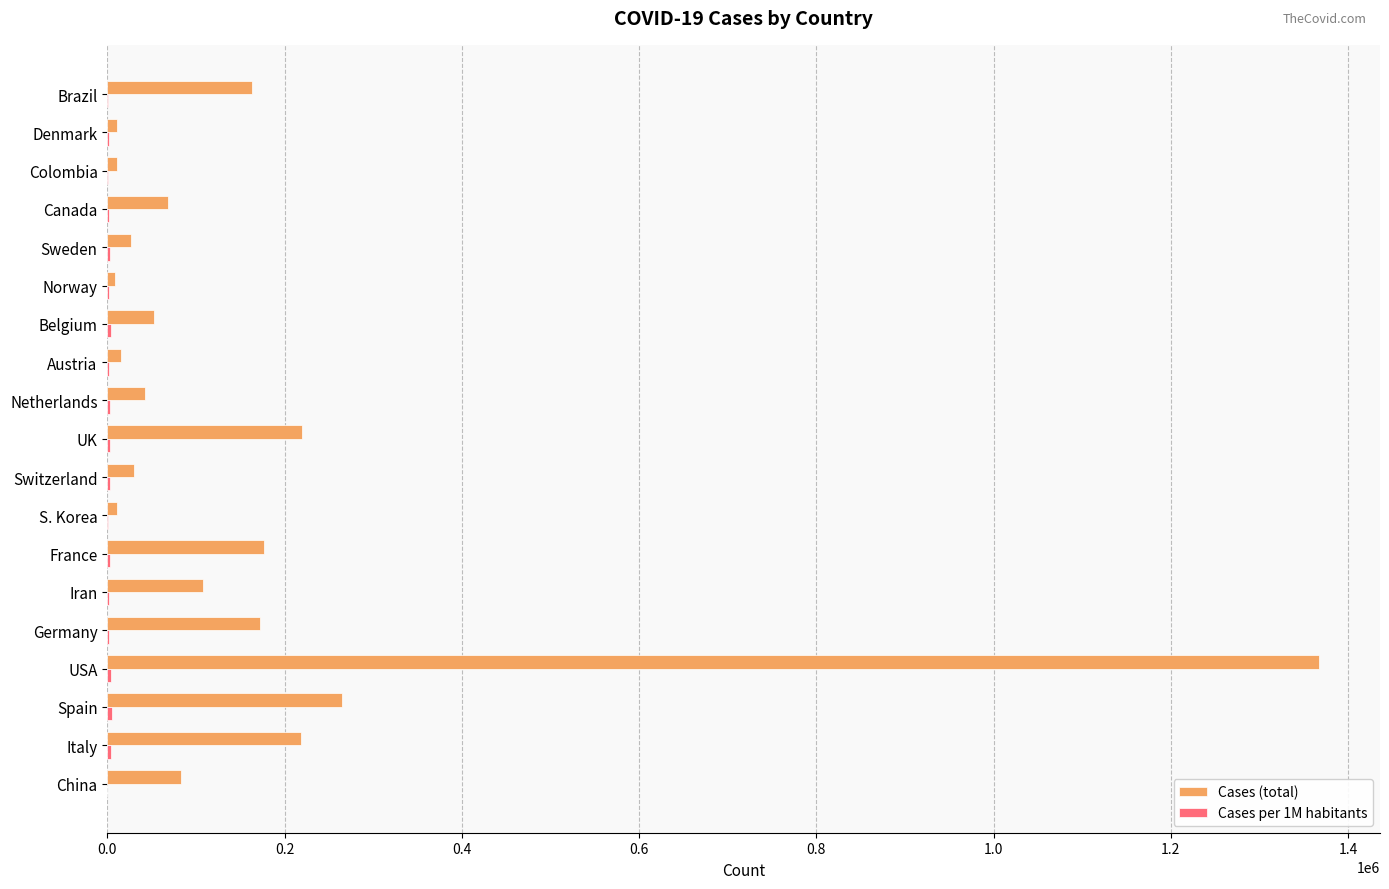

How many series are shown in this chart?

2